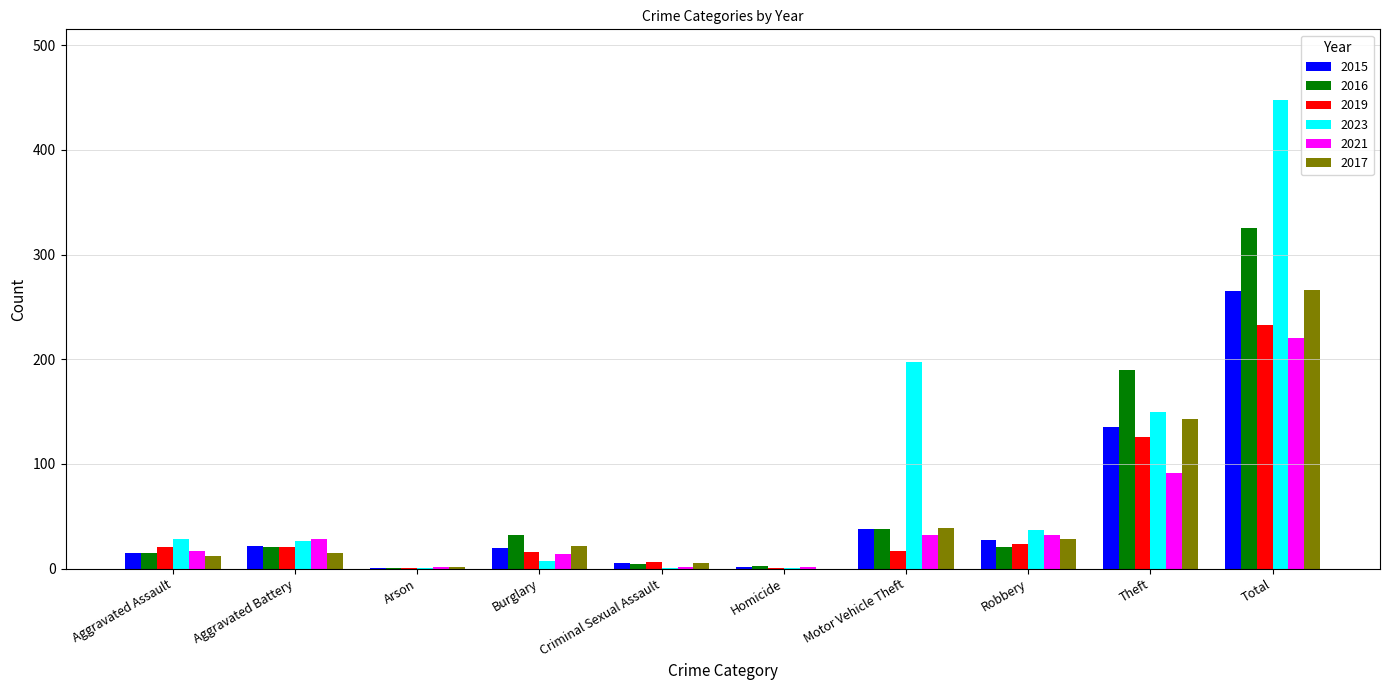

Which series has the largest range (max minus min)?

2023